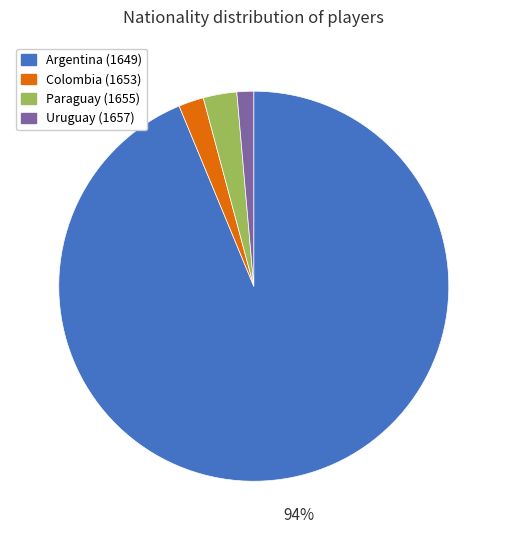

Which slice represents more than half of the pie?

Argentina (1649)